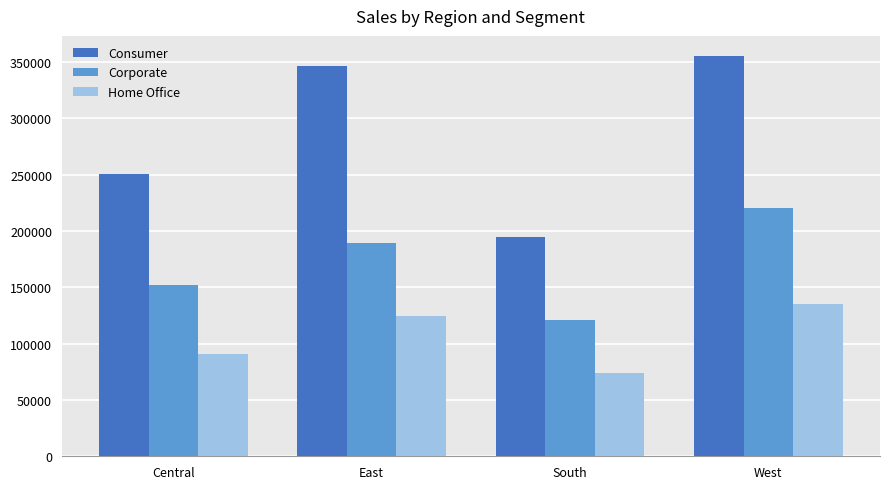

Which category has the highest value across all series?

West